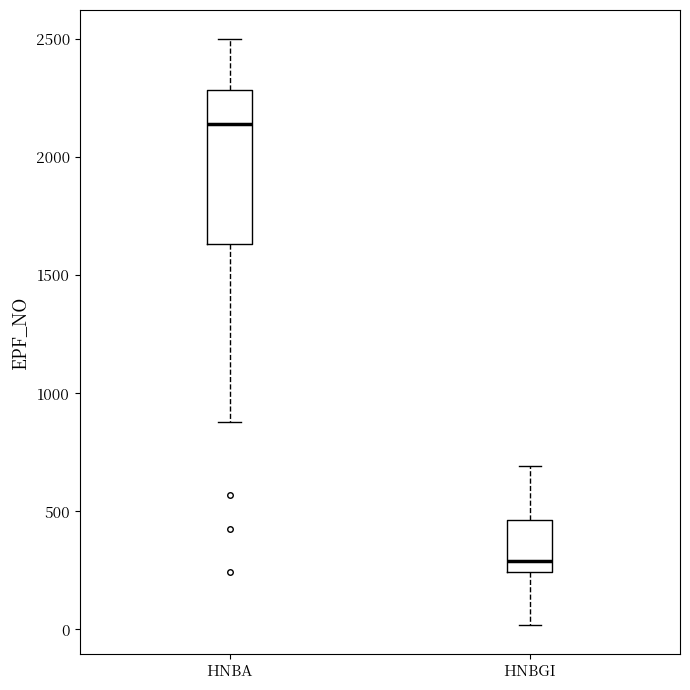

Reading left to right, transcribe this box plot: for each box, give where its median line is, the range the box spans, and where its two whiskers end, as read against the y-axis. The values are not printed on the chart, so give them approximately, as read against the axis.

HNBA: median 2150, box 1650 to 2300, whiskers 900 to 2500
HNBGI: median 300, box 250 to 450, whiskers 0 to 700